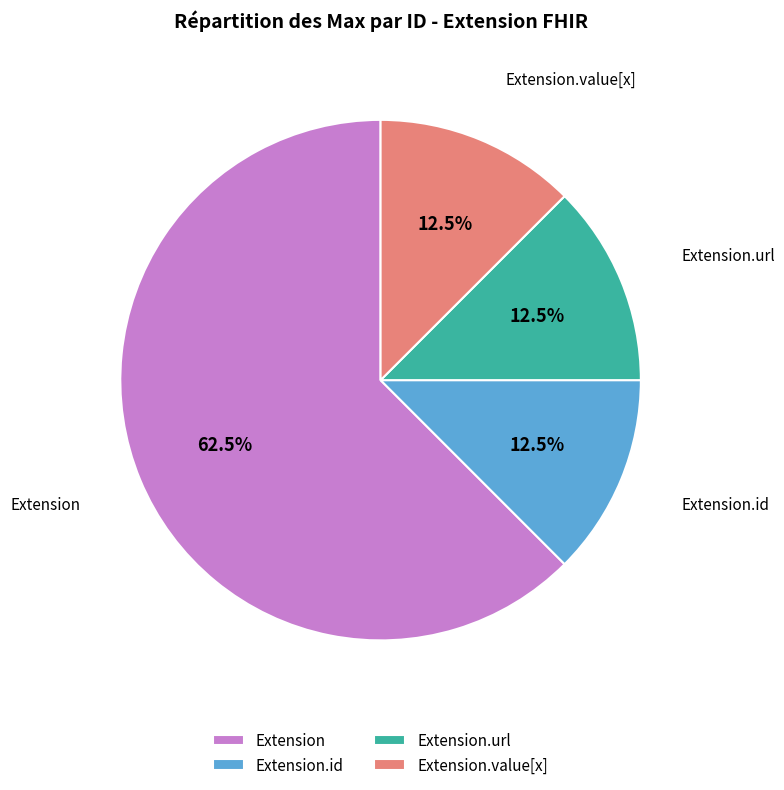

Which category accounts for the majority?

Extension